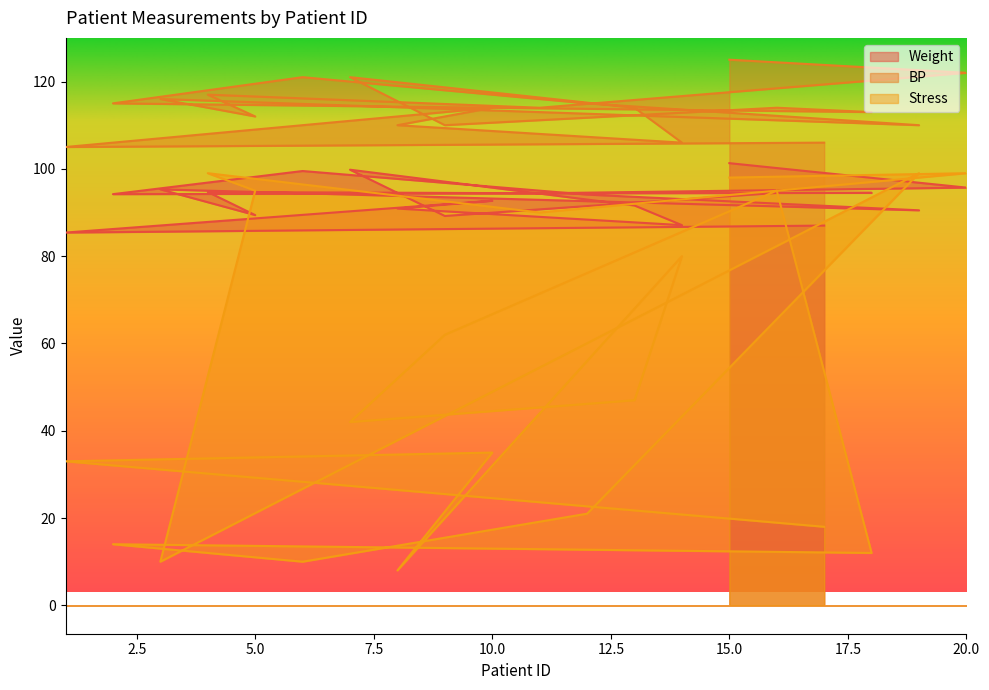

How many interior local valleys does the Weight series have?

7